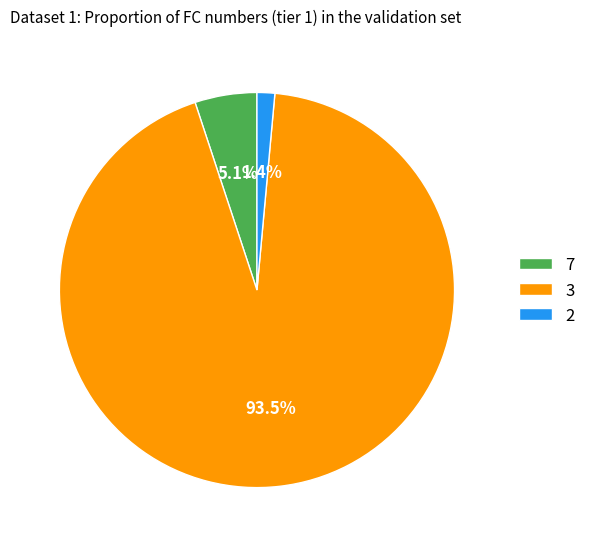

Which slice is the largest?

3